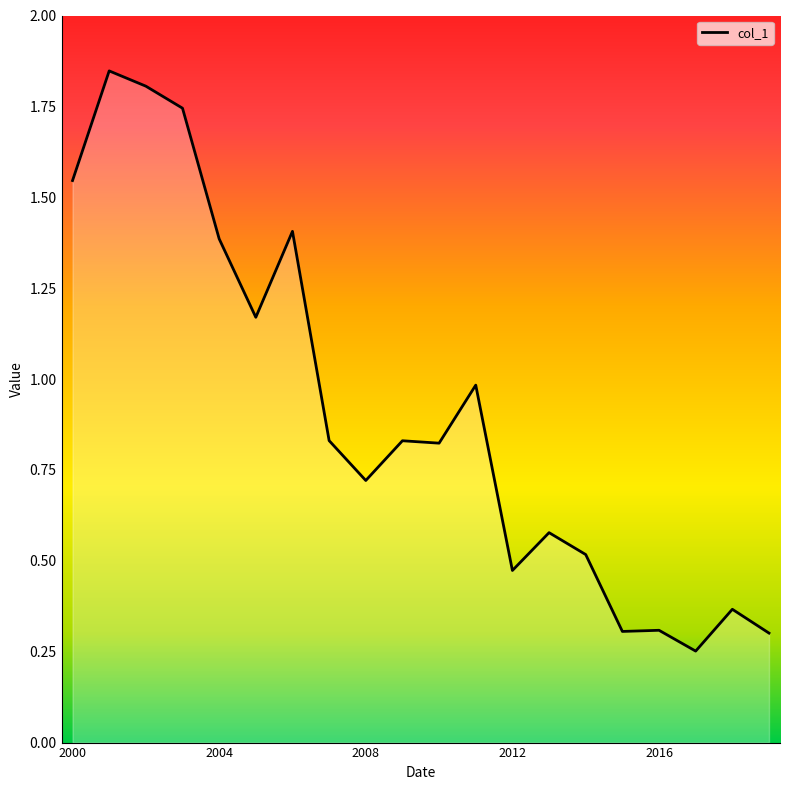

What is the difference between the maximum and minimum values?

1.6